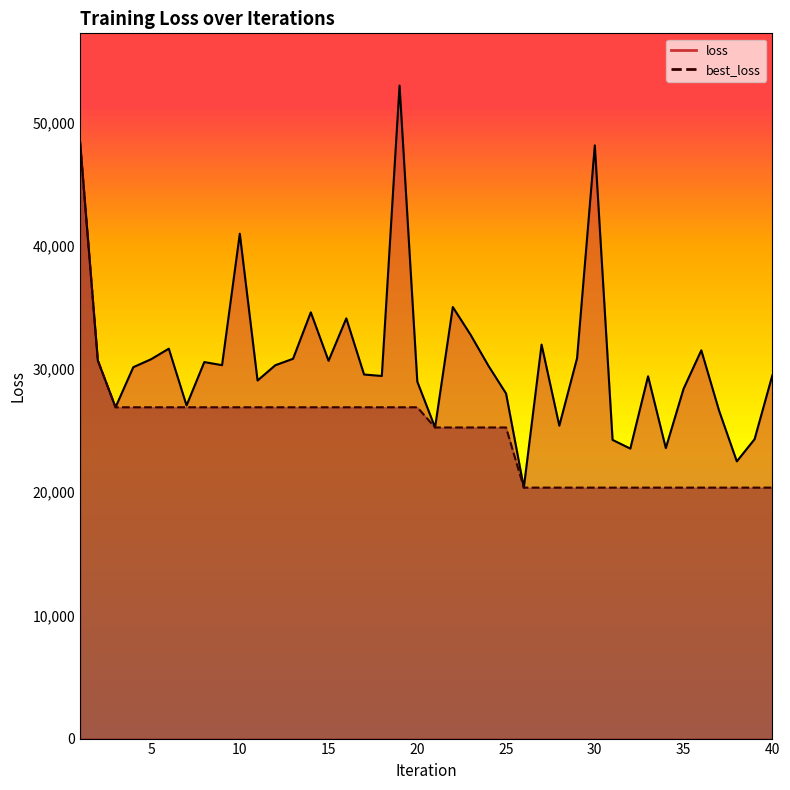

List the series in order of their peak value, lowest first.

best_loss, loss